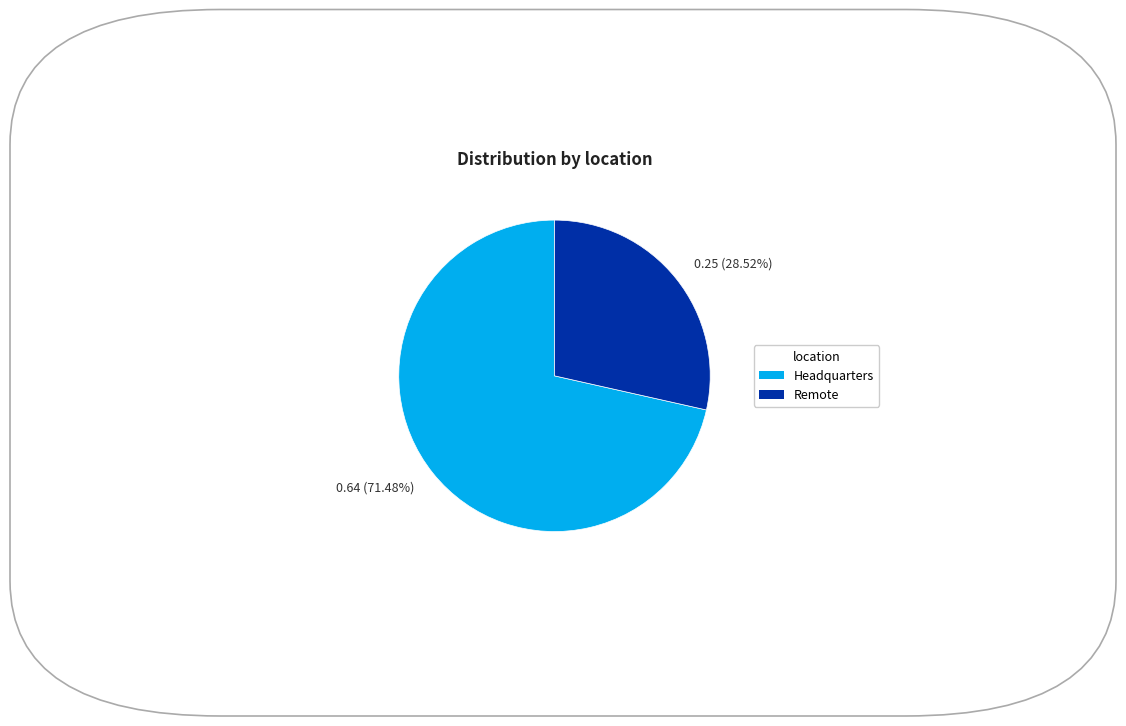

What is the ratio of the value at 0.25 (28.52%) to the value at 0.64 (71.48%)?

0.4